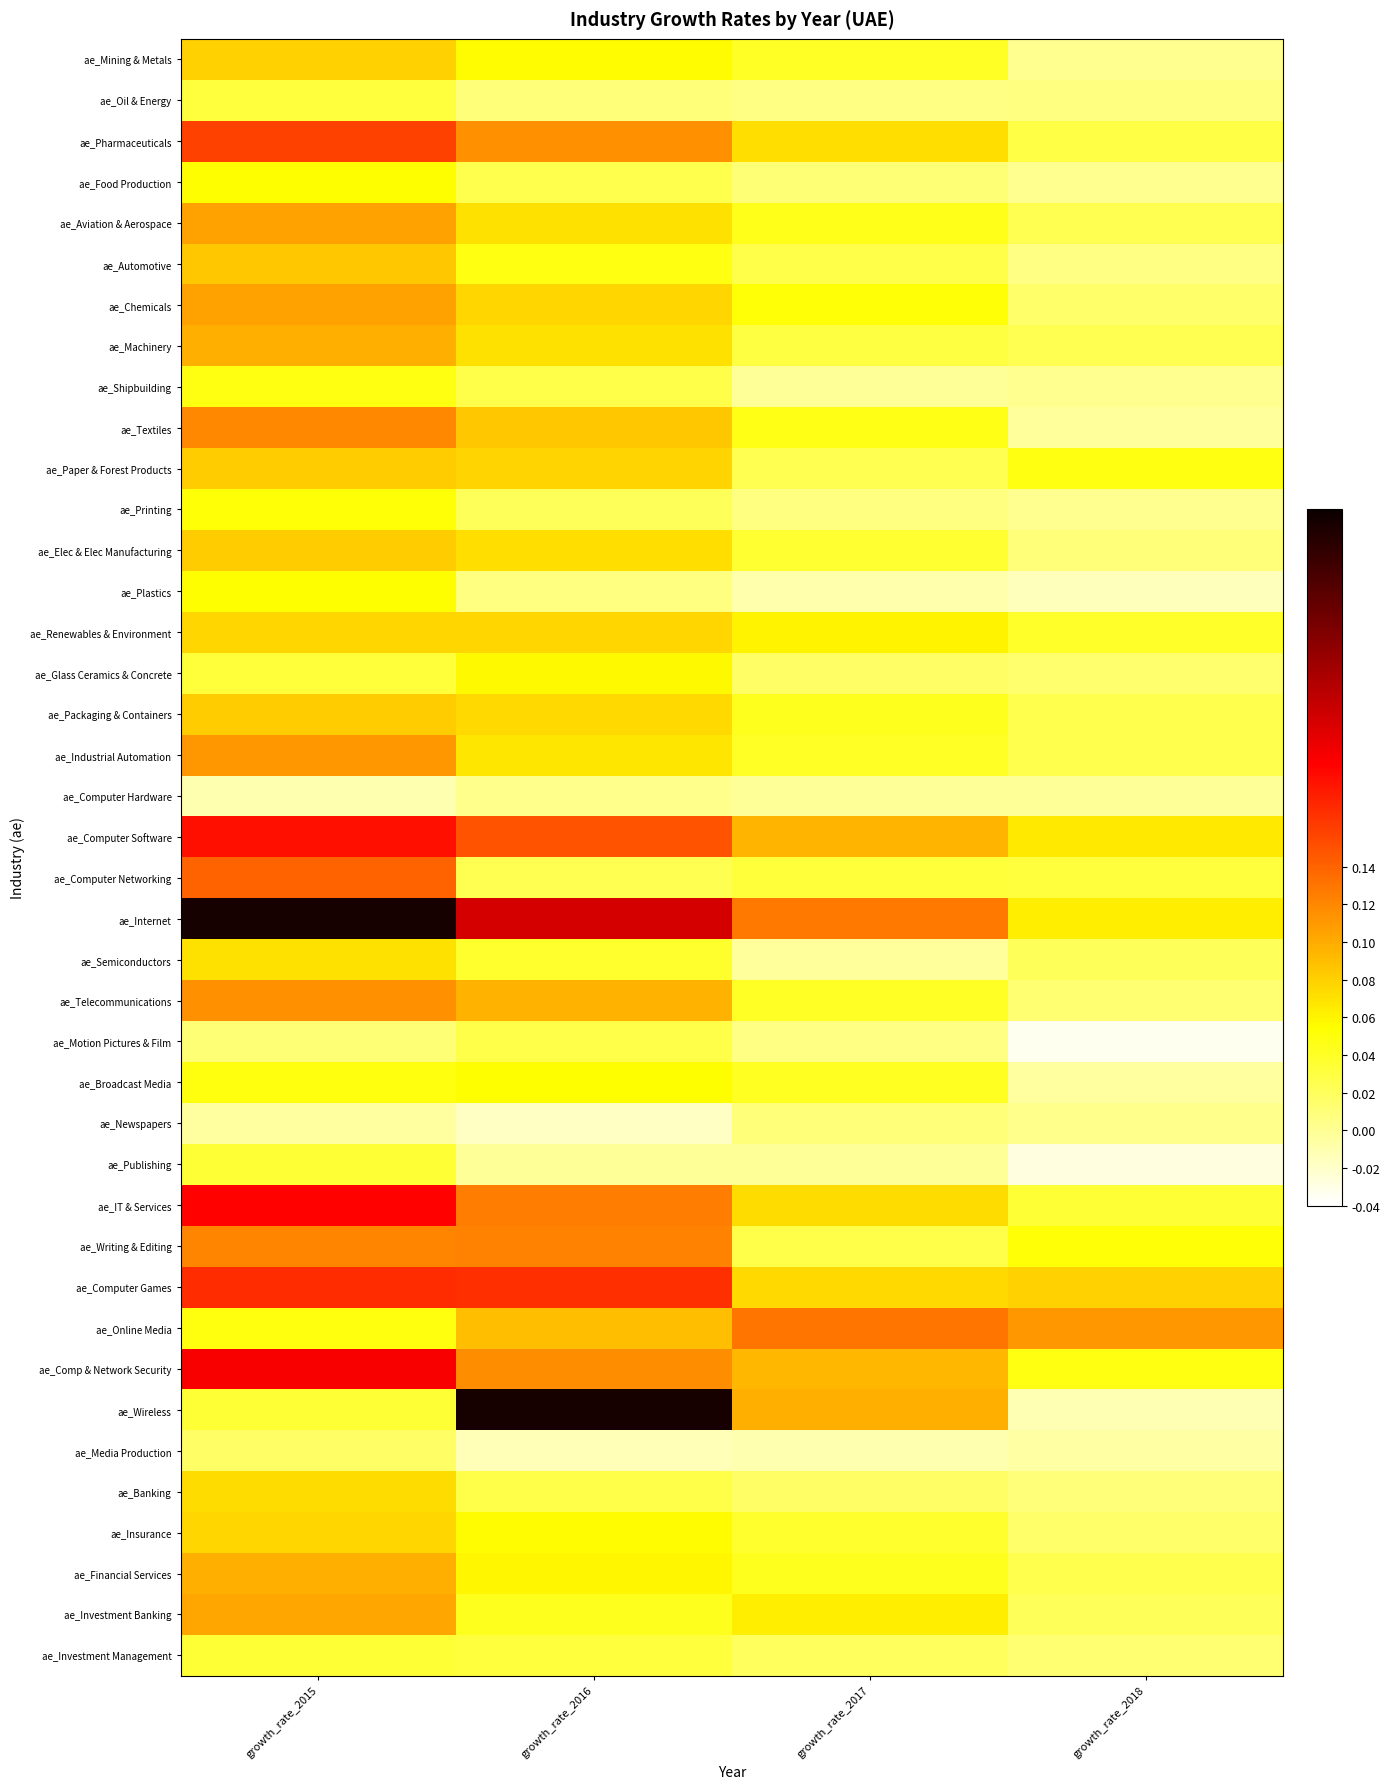

Which has a higher value, growth_rate_2016 or growth_rate_2018?

growth_rate_2016